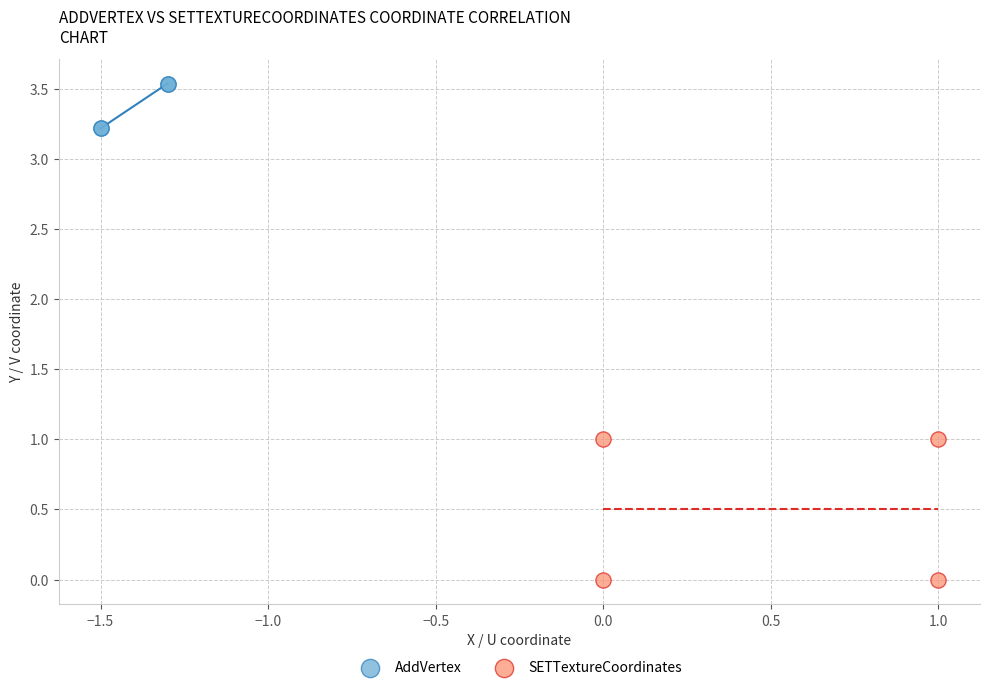

Which series has the widest spread of Y values?

SETTextureCoordinates